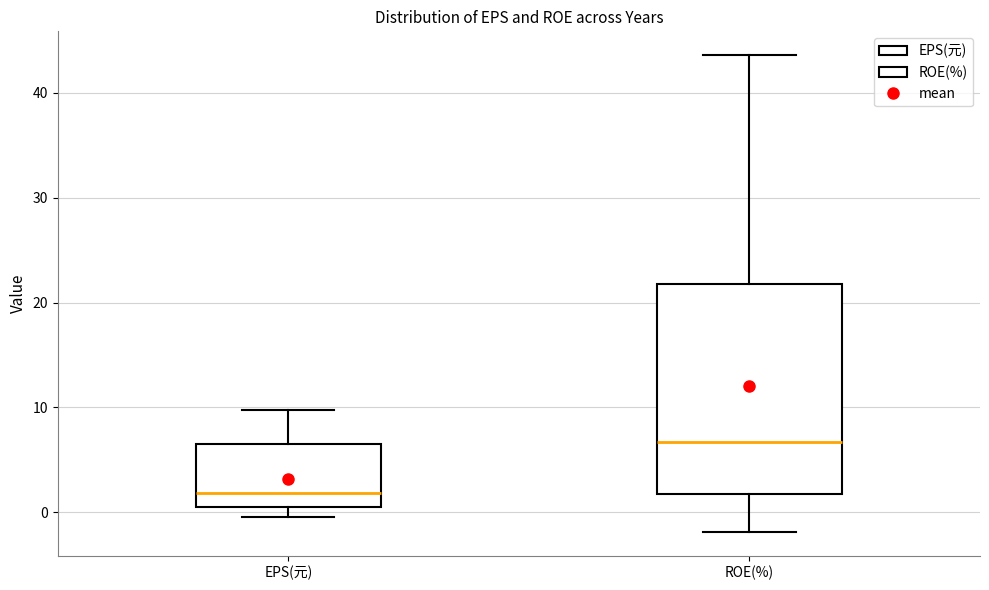

Reading left to right, read every box against the y-axis: the position of its median line, the range the box covers, and the ends of its whiskers. The values are not printed on the chart, so give them approximately, as read against the axis.

EPS(元): median 2, box 0 to 7, whiskers 0 (just below the box's lower edge) to 10
ROE(%): median 7, box 2 to 22, whiskers -2 to 44